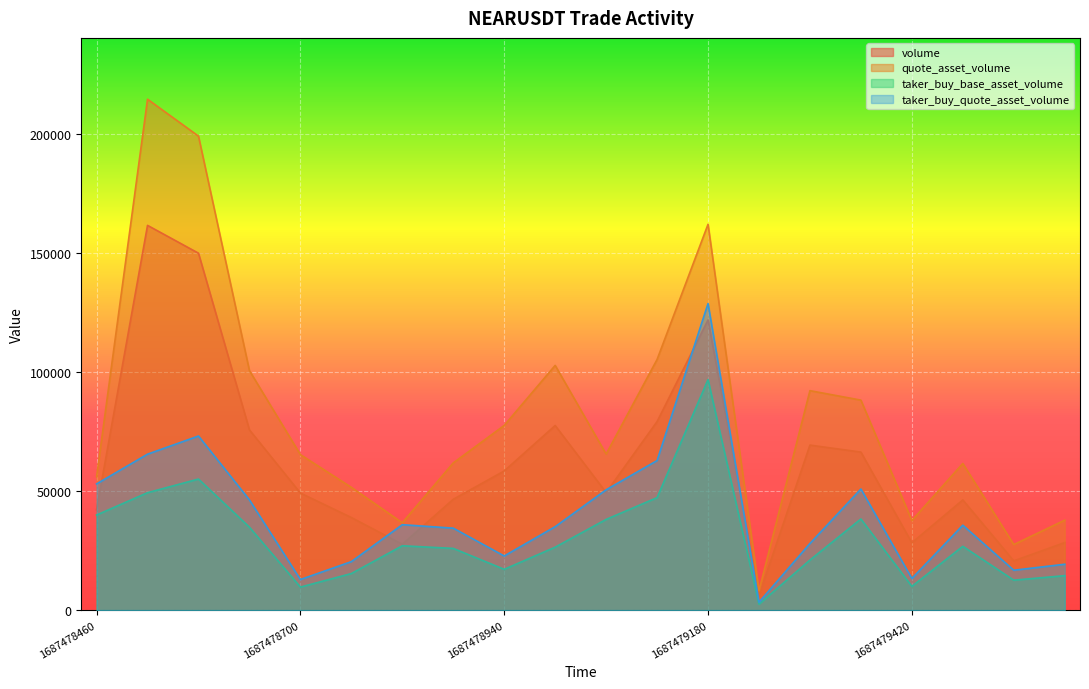

True or false: taker_buy_base_asset_volume and volume intersect in this chart.

False